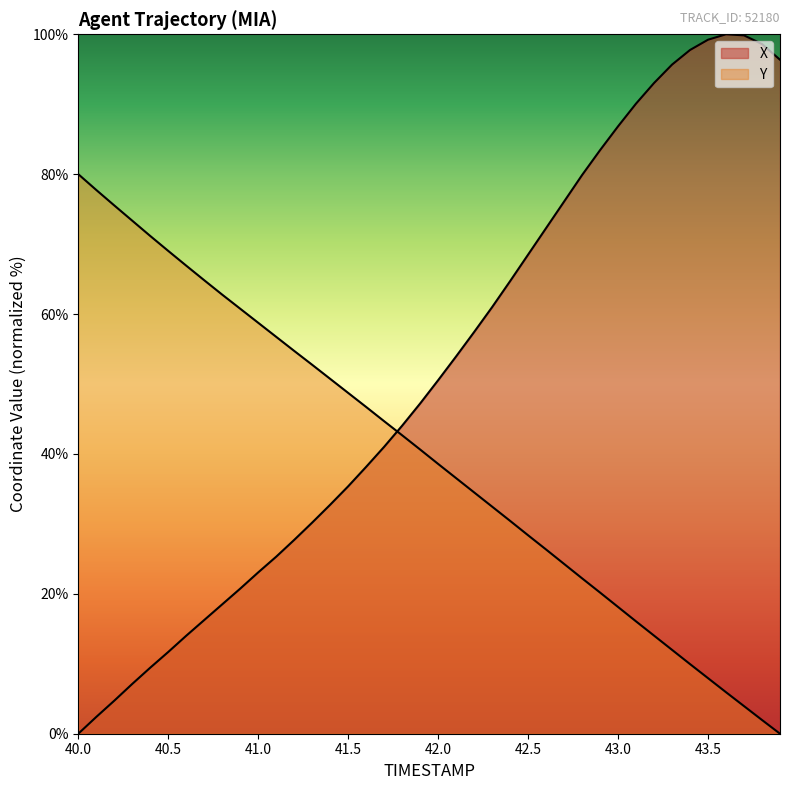

Which series ends up on top after the final intersection of X and Y?

X